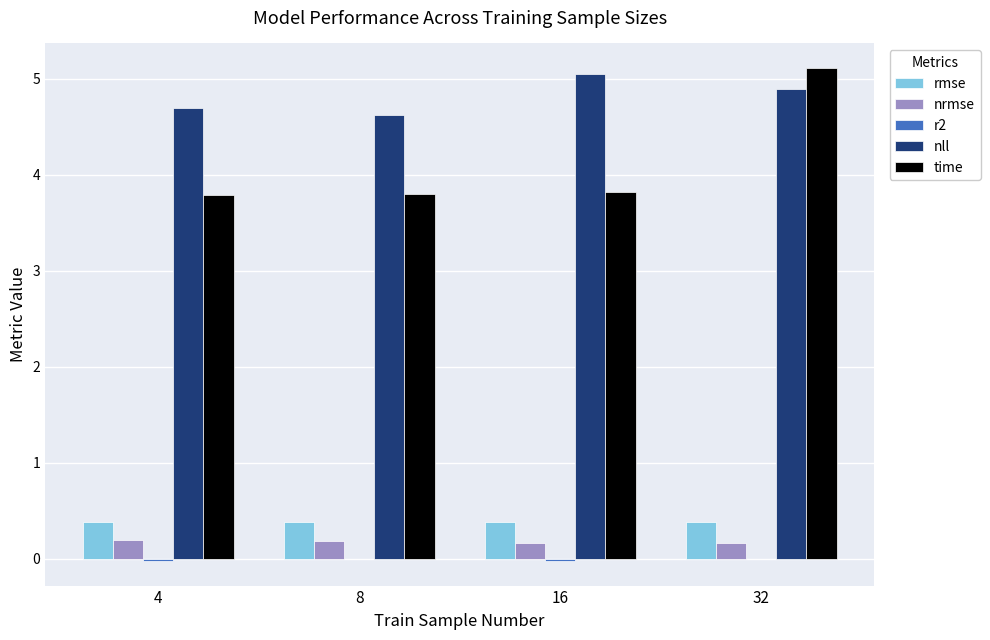

How many groups of bars are there?

4